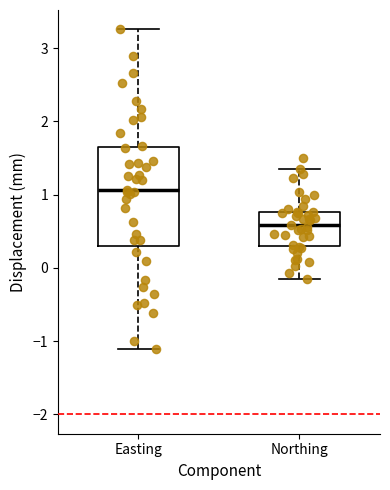

Where is the upper edge of the box for Easting on the y-axis? The values are not printed on the chart, so give them approximately, as read against the axis.

1.6